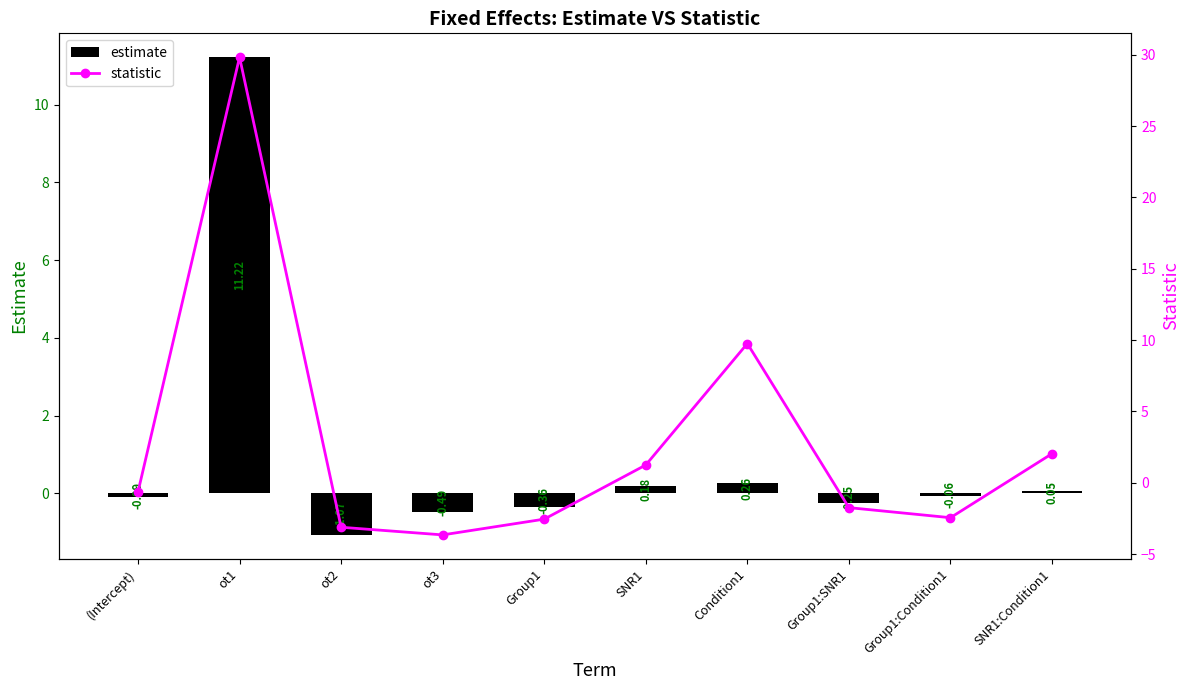

At which label is estimate closest to 5?

Condition1